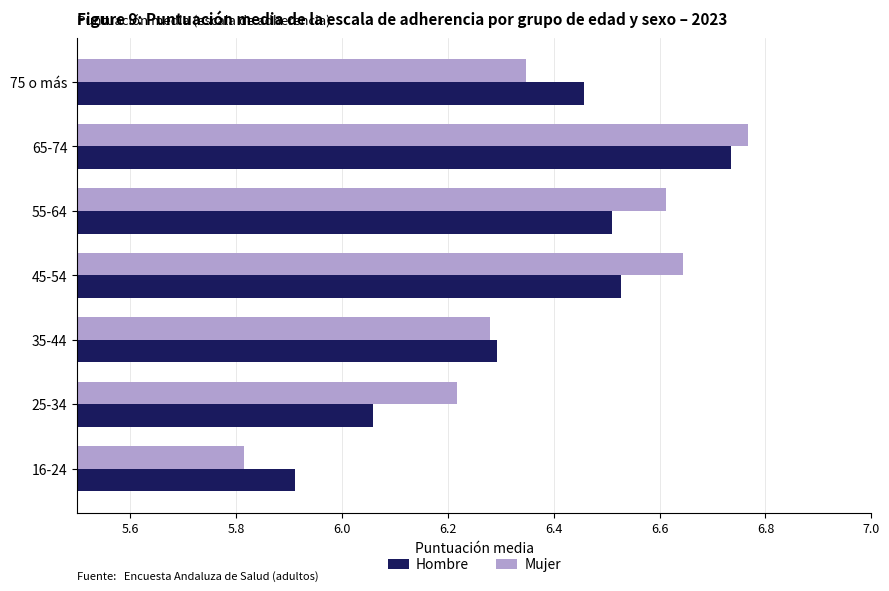

At how many categories does at least one series exceed 6?

6